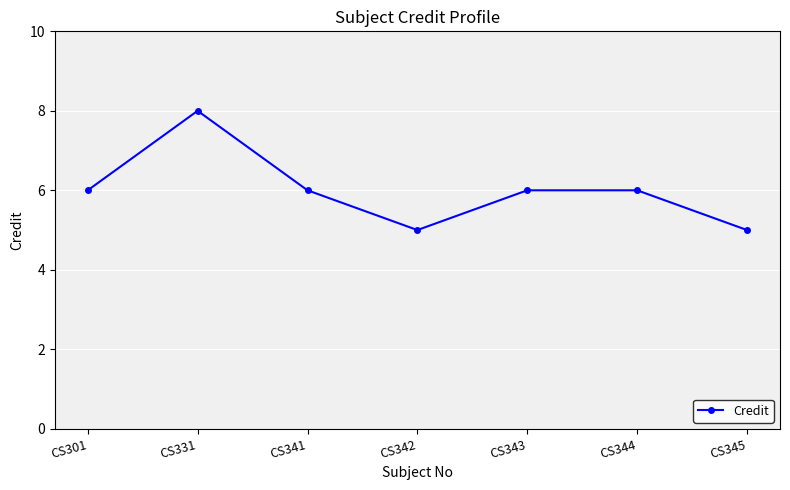

At which category does the chart reach its peak across all series?

CS331